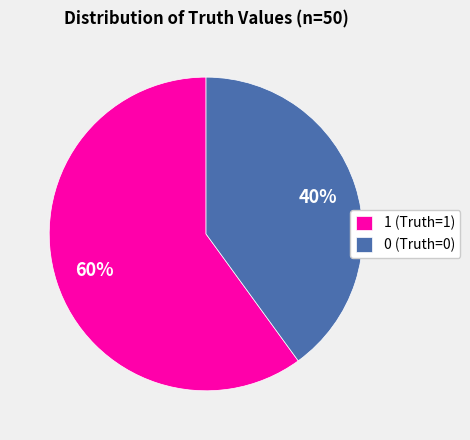

Is the sum of 0 and 1 greater than half?

Yes